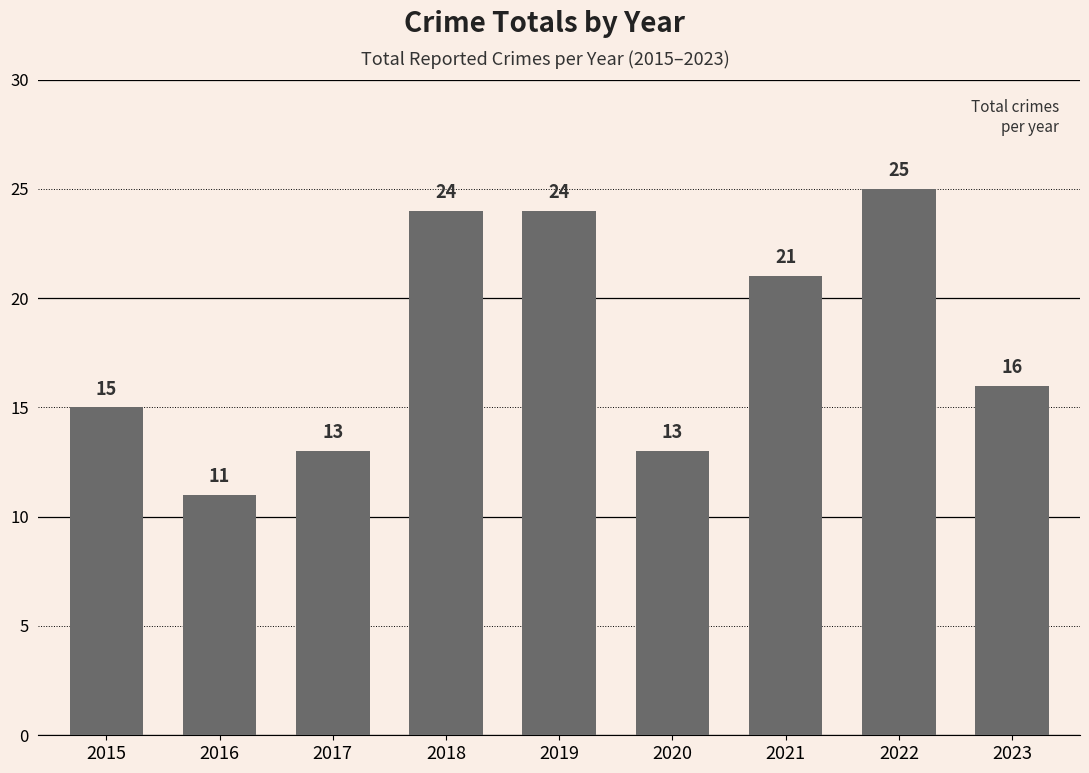

What is the ratio of the value at 2018 to the value at 2016?

2.2